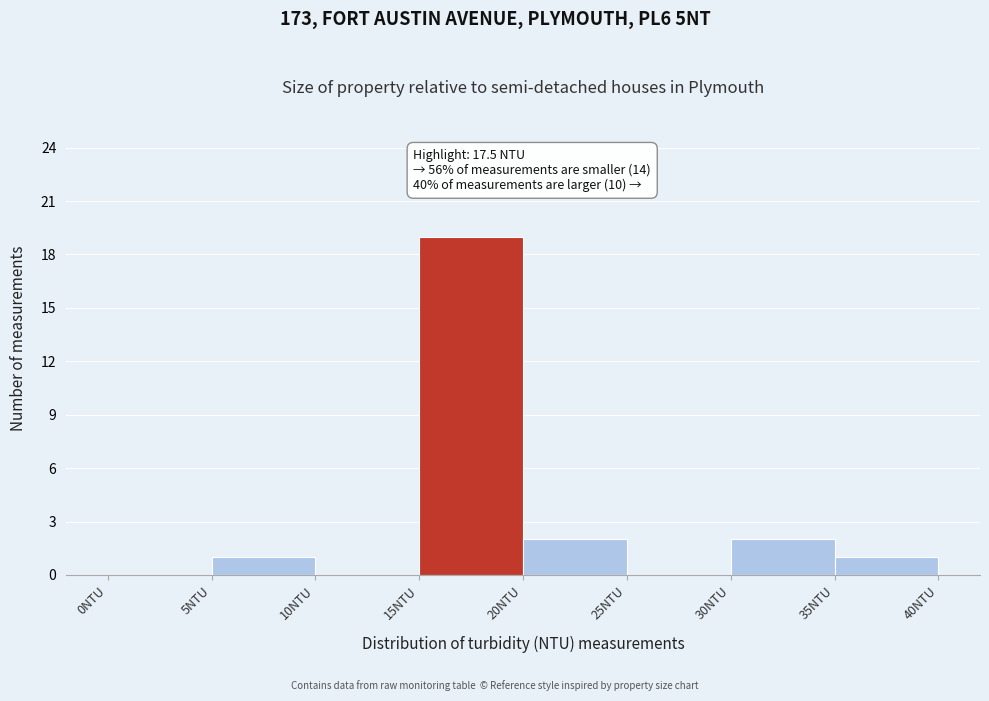

Over which range of the x-axis is the bar tallest?

15 to 20